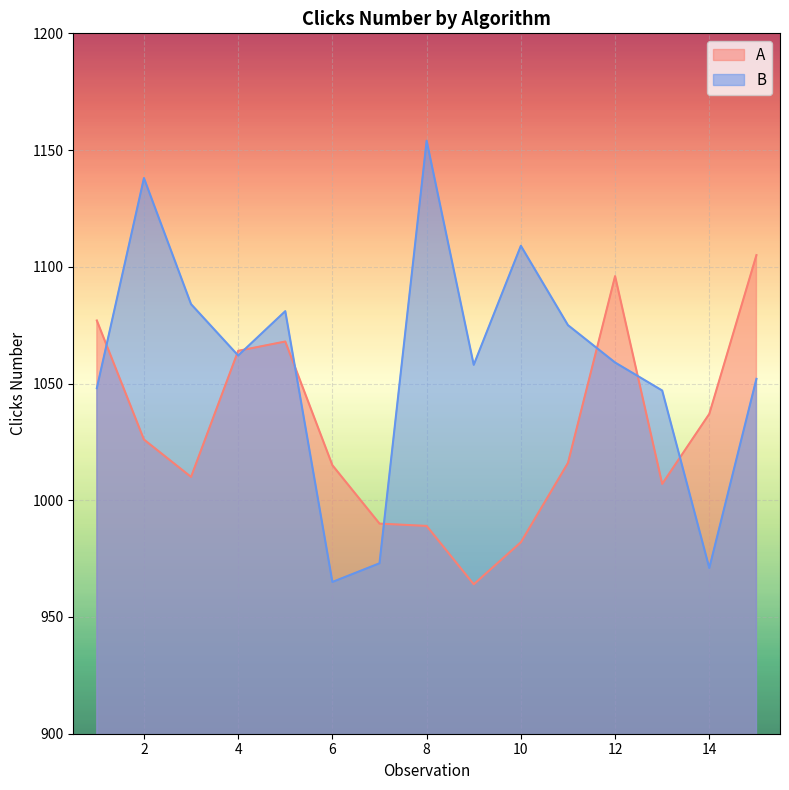

What is the value of the A point at the 4th from the left?

1064